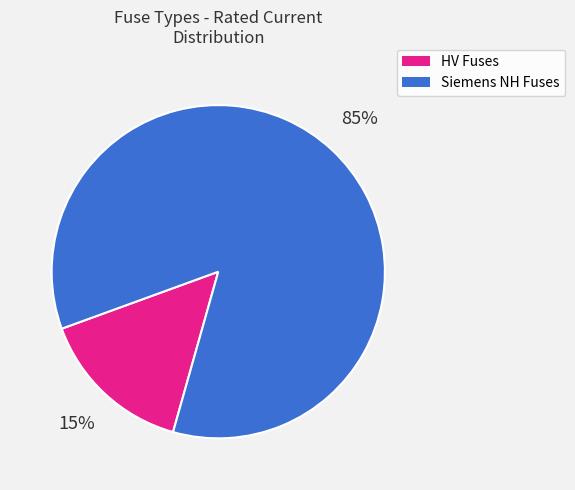

How many slices are in this pie chart?

2